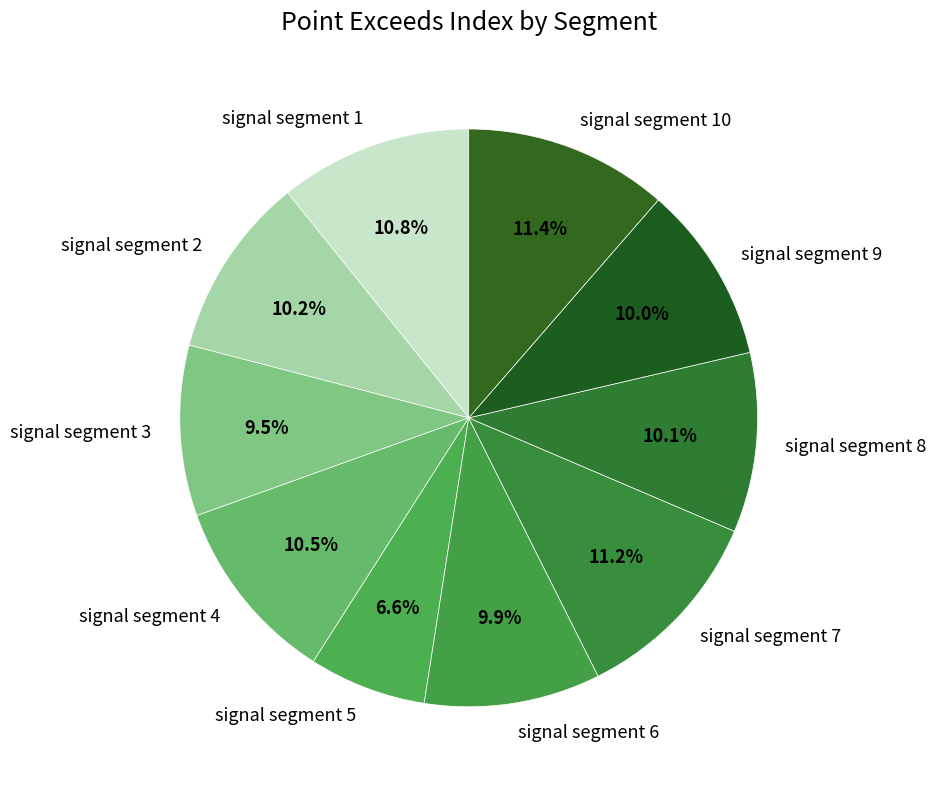

To the nearest percent, what percentage of the pie is signal segment 6?

10%